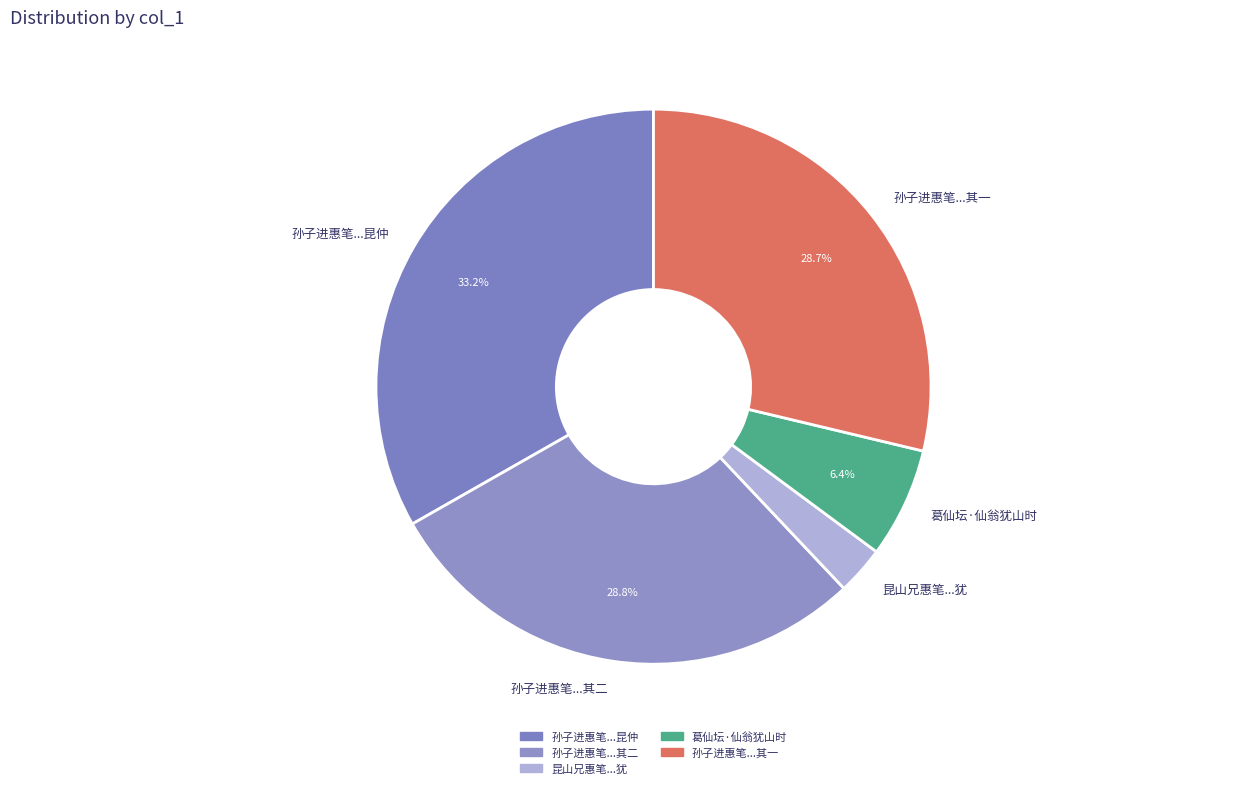

Approximately how many times larger is the value at 孙子进惠笔...其一 compared to 葛仙坛·仙翁犹山时?

4.5